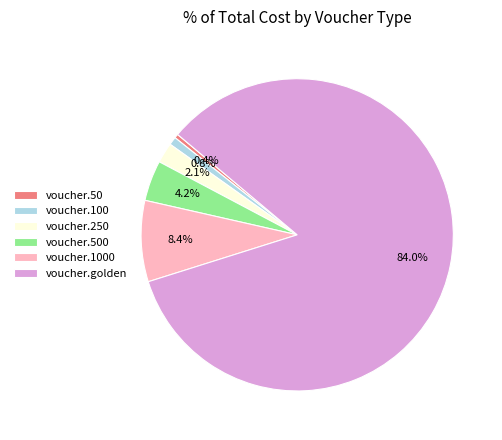

Combined, what portion of the pie is voucher.50 and voucher.500?

4.6%